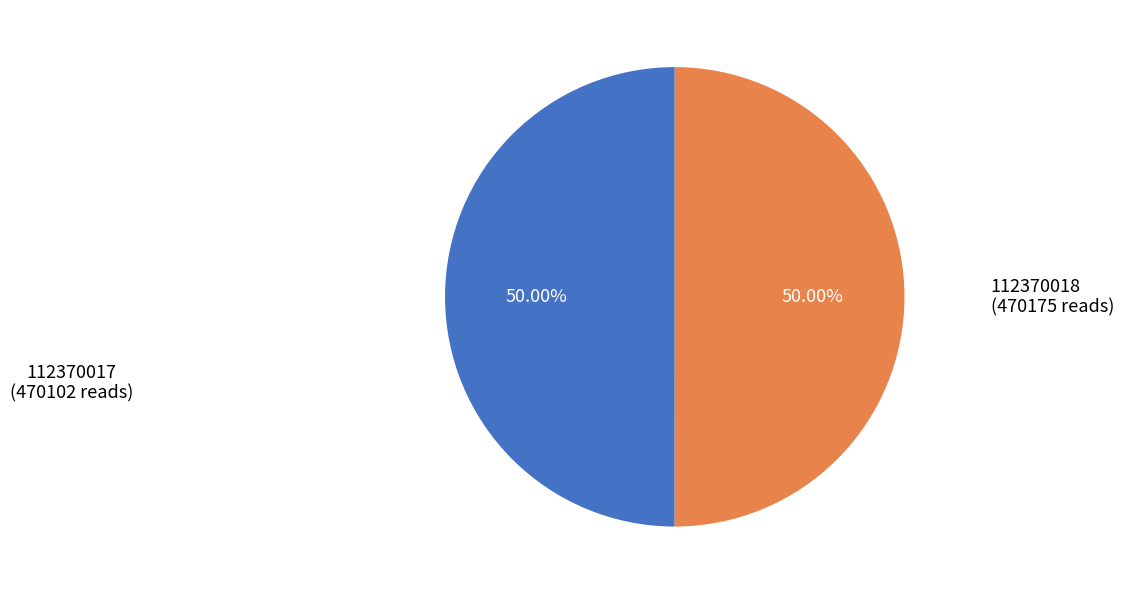

How many slices are in this pie chart?

2